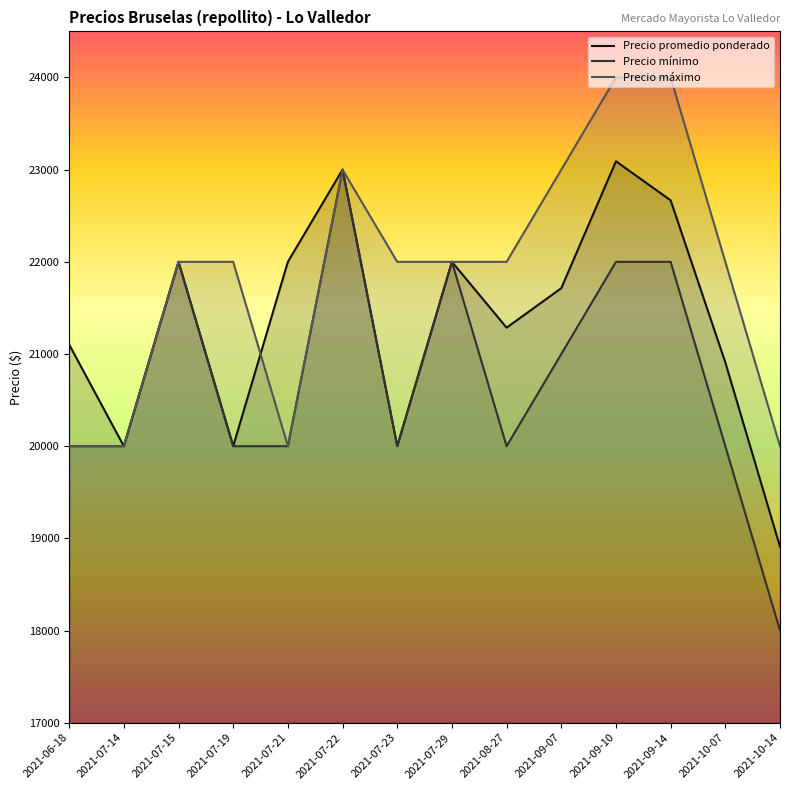

Which series ends up on top after the final intersection of Precio máximo and Precio promedio ponderado?

Precio promedio ponderado